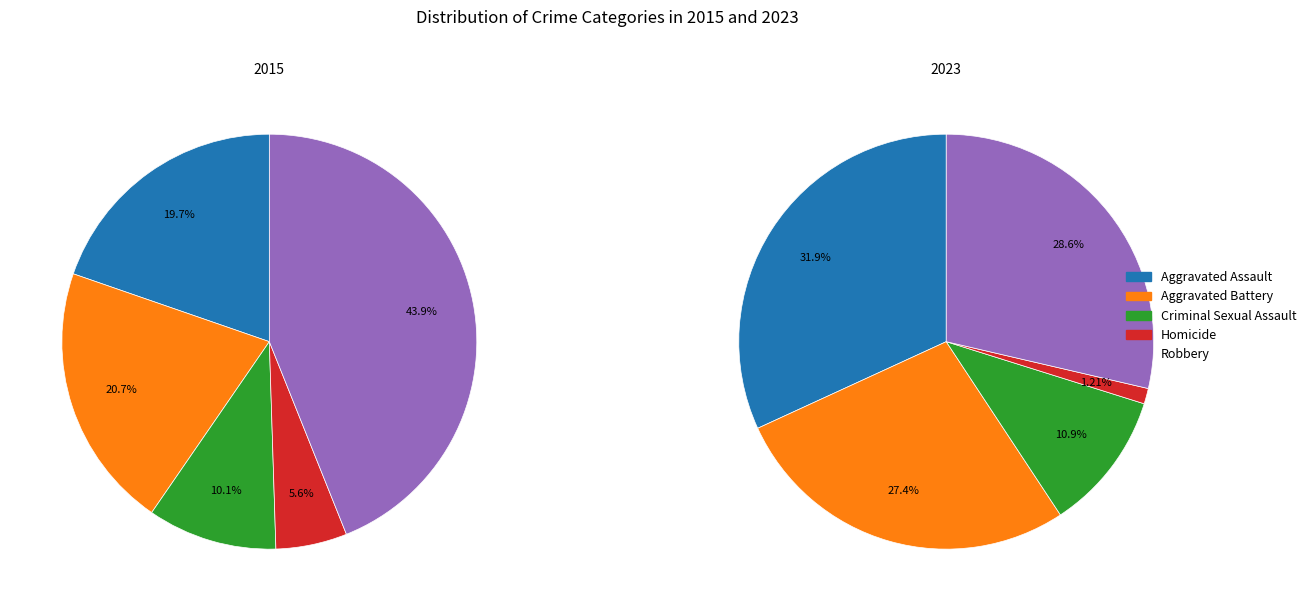

Combined, what portion of the pie is Aggravated Battery and Robbery?

64.6%